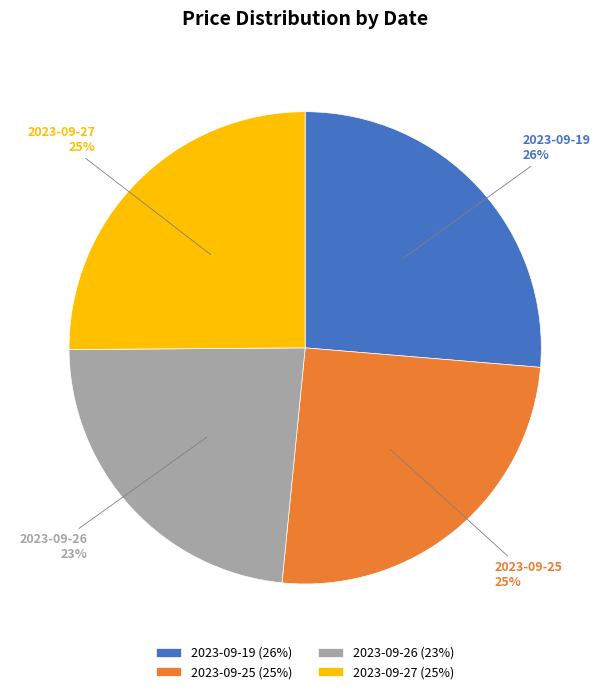

Is it true that 2023-09-27 is 25% of the pie?

True